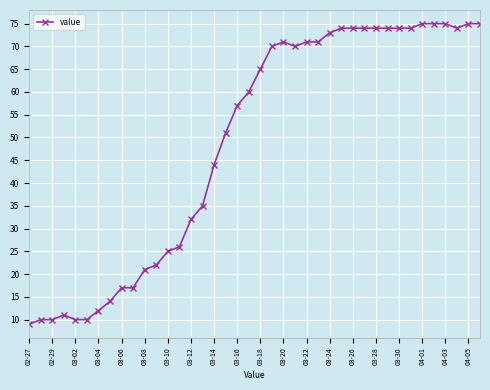

What is the maximum value shown in the chart?

75